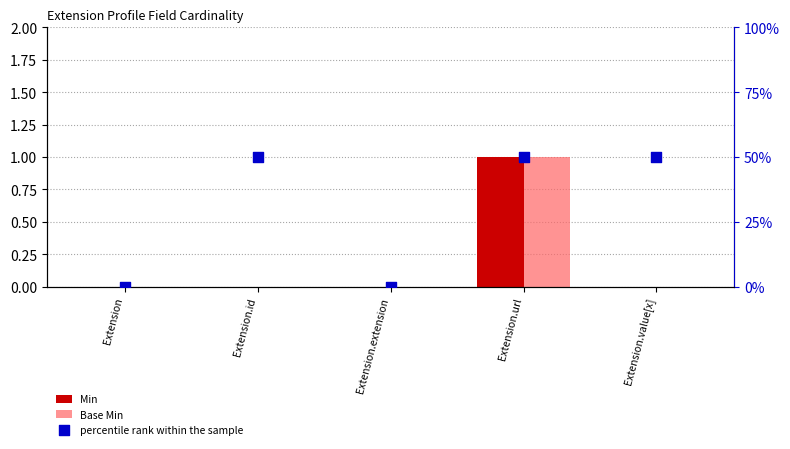

At which category is the sum across all series the highest?

Extension.url